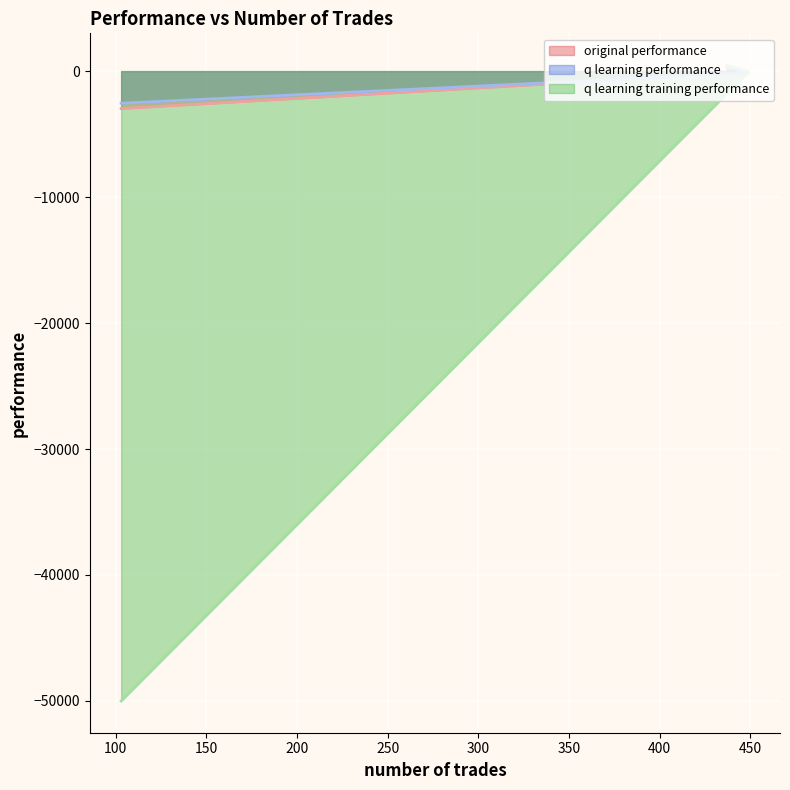

What is the label of the 3rd point from the right?

437